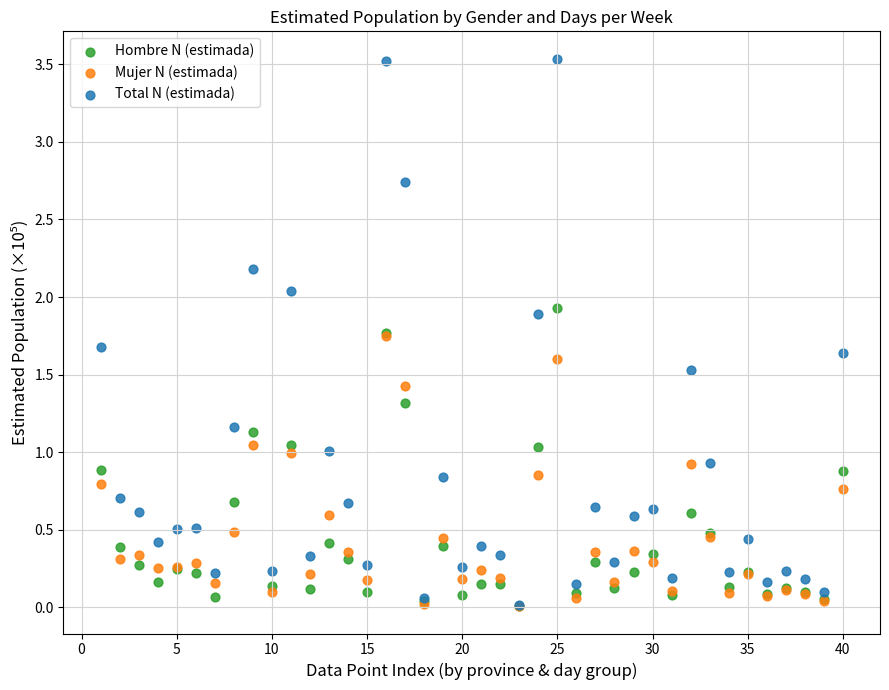

Which series reaches the maximum Y coordinate?

Total N (estimada)